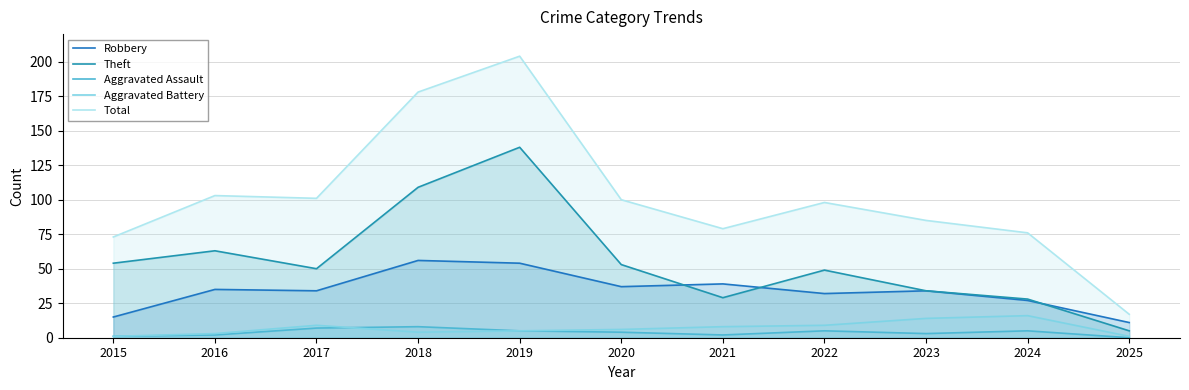

Rank the series by their maximum value, from lowest to highest.

Aggravated Assault, Aggravated Battery, Robbery, Theft, Total